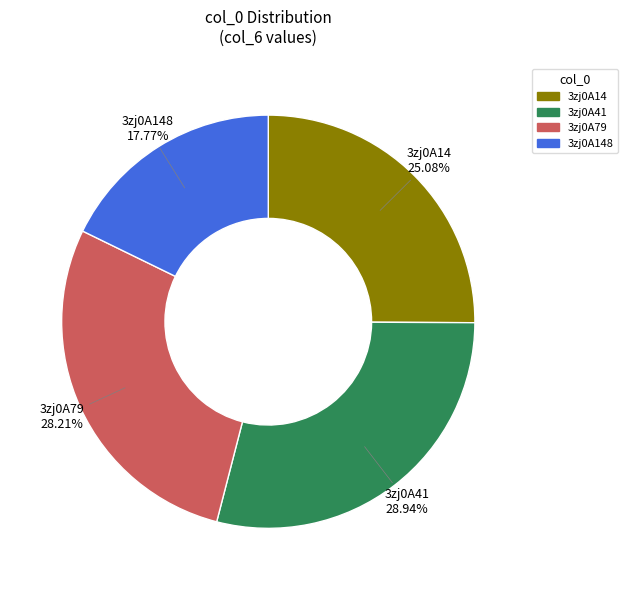

How many segments does this pie chart have?

4